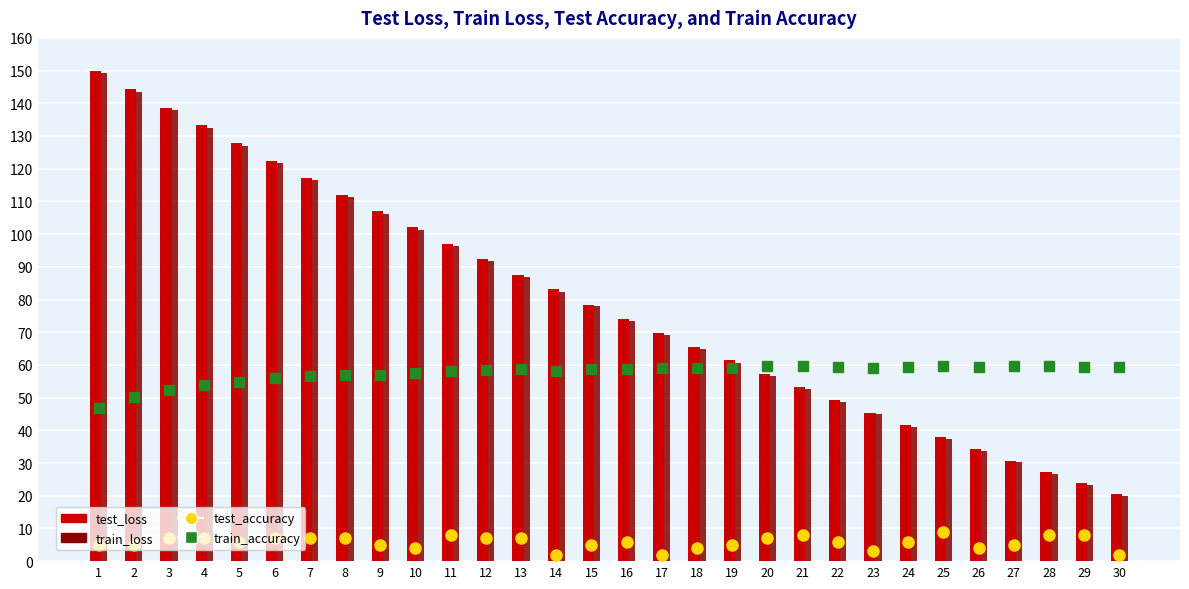

The value of train_loss at 19 is 60.7. True or false?

True